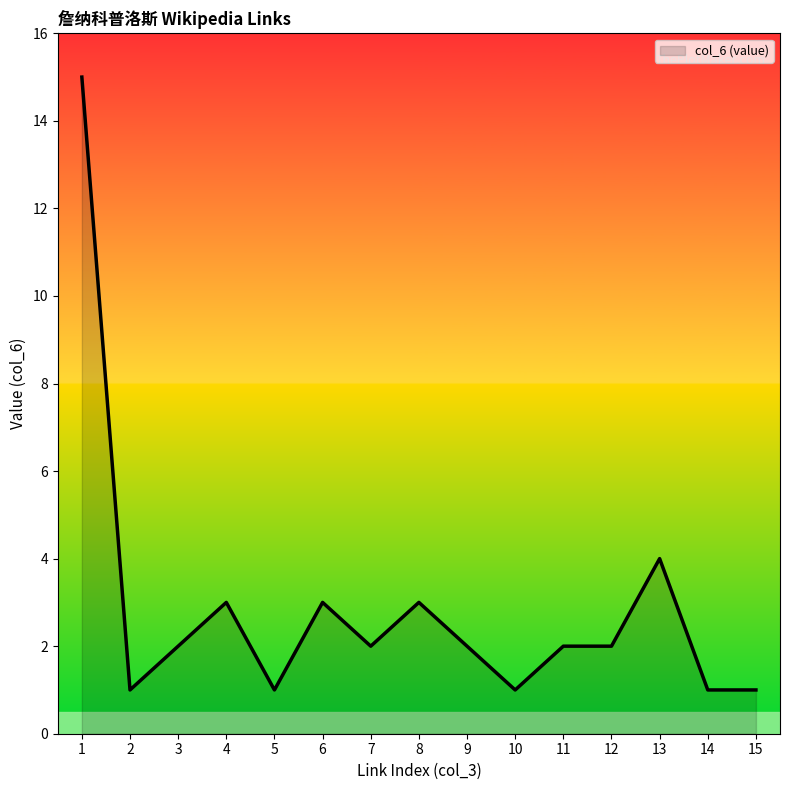

What is the change in value from 10 to 11?

+1